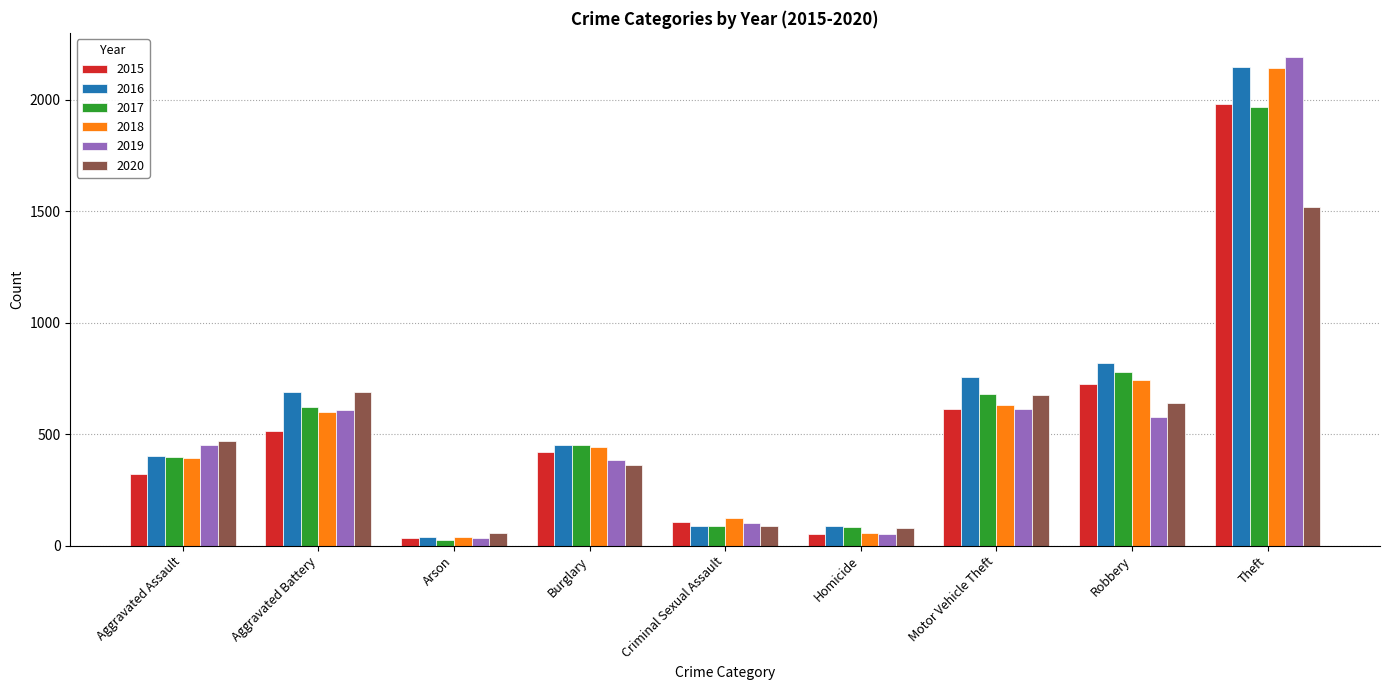

What is the smallest value displayed?

23